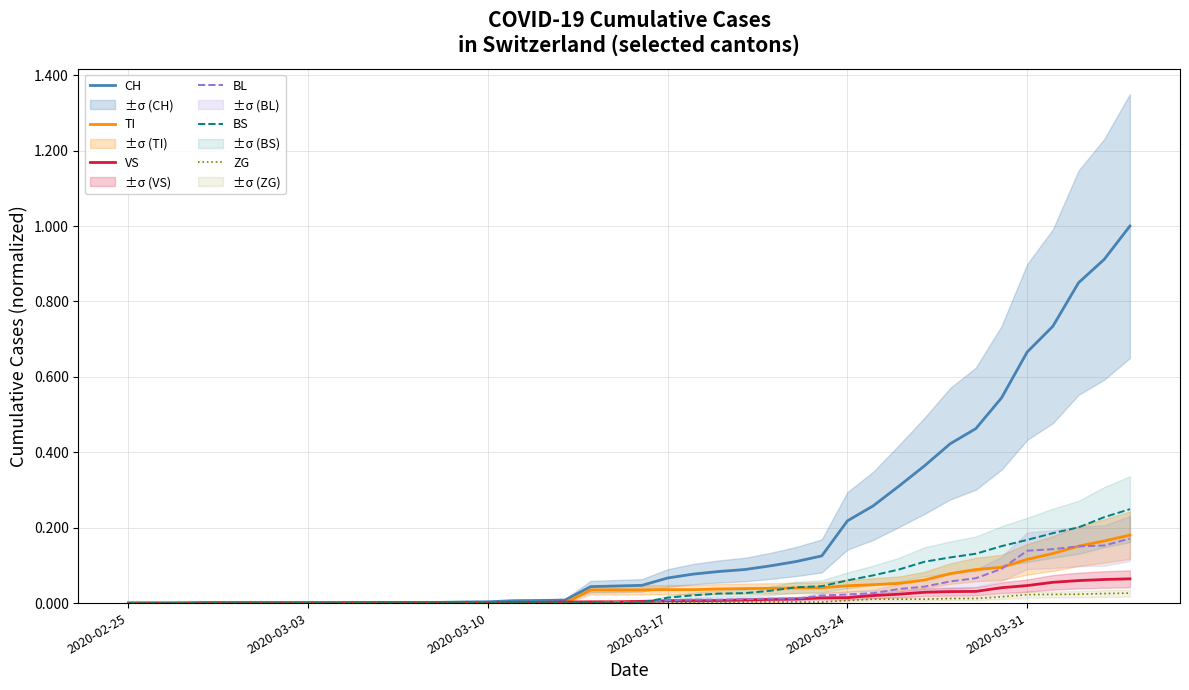

Count the TI values in the range 0 to 1.

40